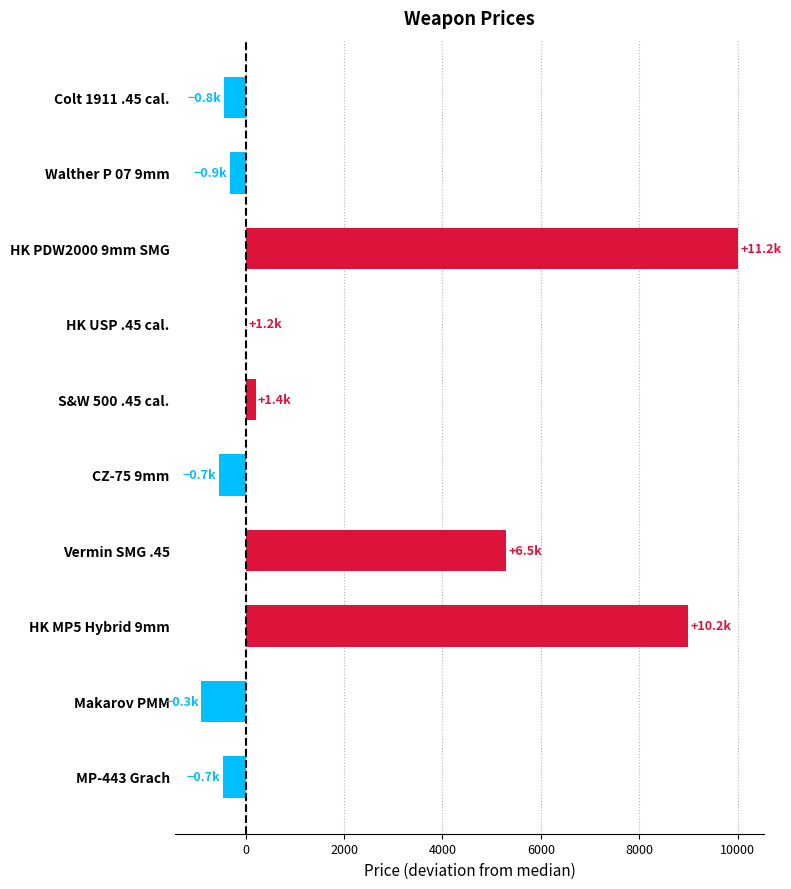

Where is the data nearest to the value 4550?

Vermin SMG .45